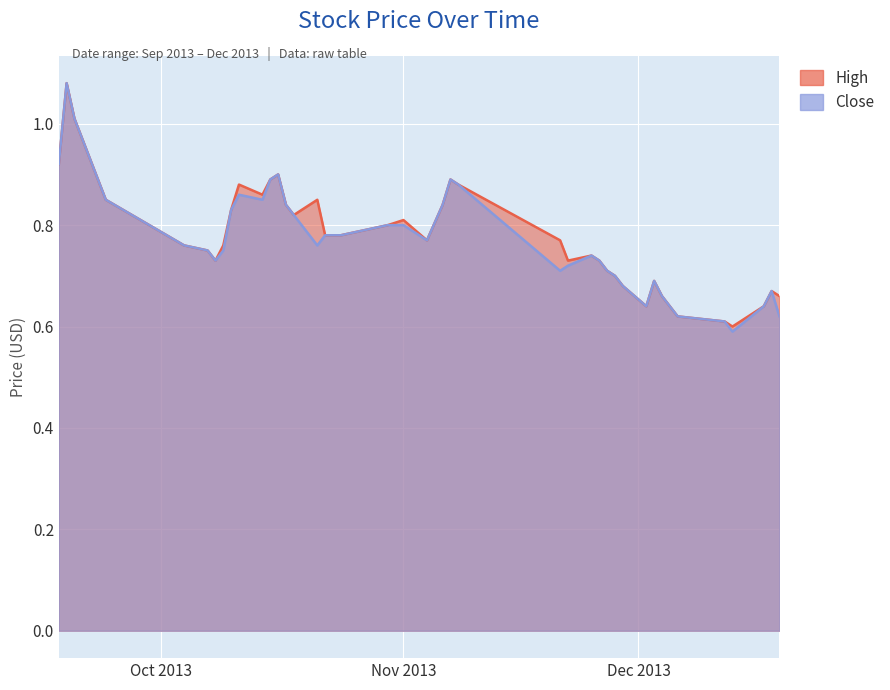

Rank the categories by High value from lowest to highest.

2013-12-13, 2013-12-12, 2013-12-06, 2013-12-02, 2013-12-17, 2013-12-04, 2013-12-19, 2013-12-18, 2013-11-29, 2013-12-03, 2013-11-28, 2013-11-27, 2013-10-08, 2013-11-22, 2013-11-26, 2013-11-25, 2013-10-07, 2013-10-04, 2013-10-09, 2013-11-04, 2013-11-21, 2013-10-22, 2013-10-24, 2013-10-30, 2013-11-01, 2013-10-18, 2013-10-10, 2013-10-17, 2013-11-06, 2013-09-24, 2013-10-21, 2013-10-14, 2013-10-11, 2013-11-08, 2013-10-15, 2013-11-07, 2013-10-16, 2013-09-18, 2013-09-20, 2013-09-19